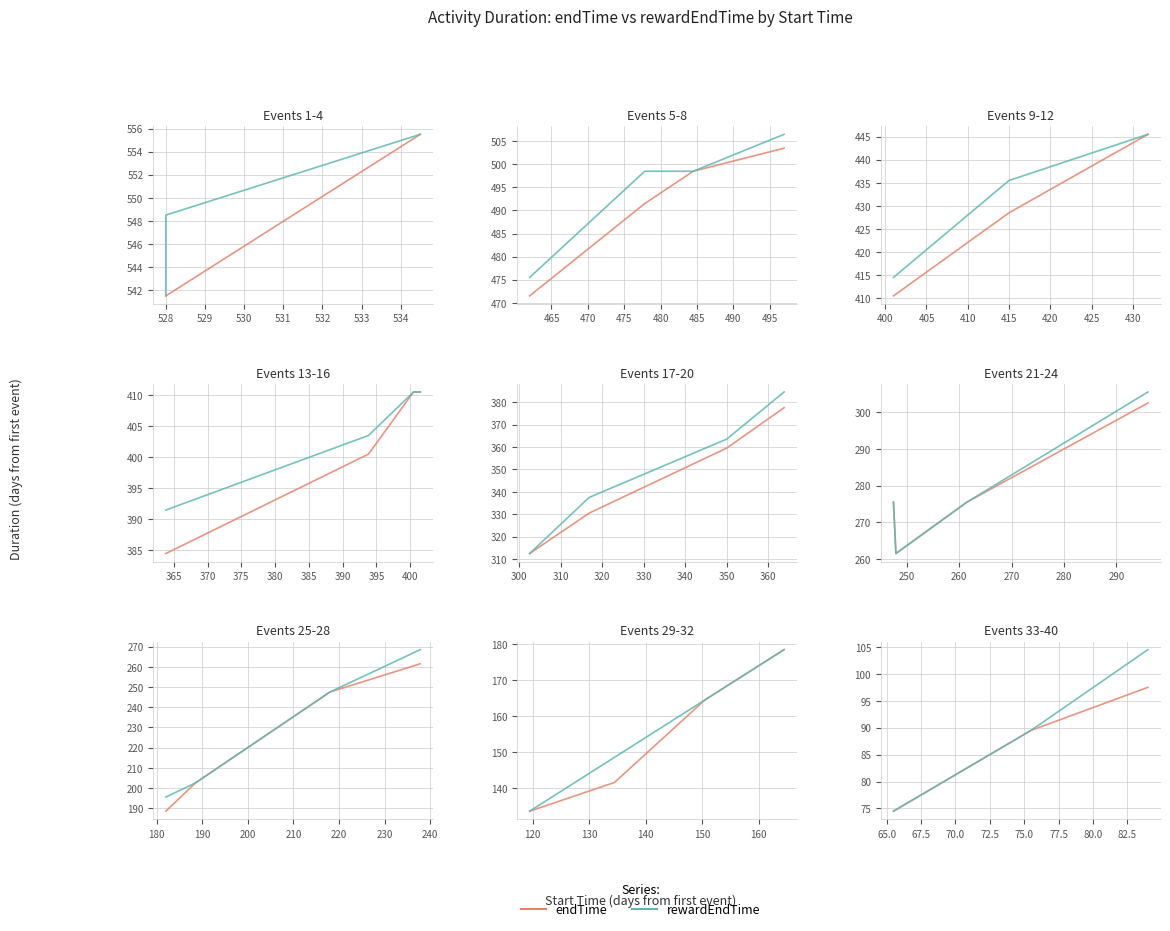

Is this an area chart (filled region under the line)?

No